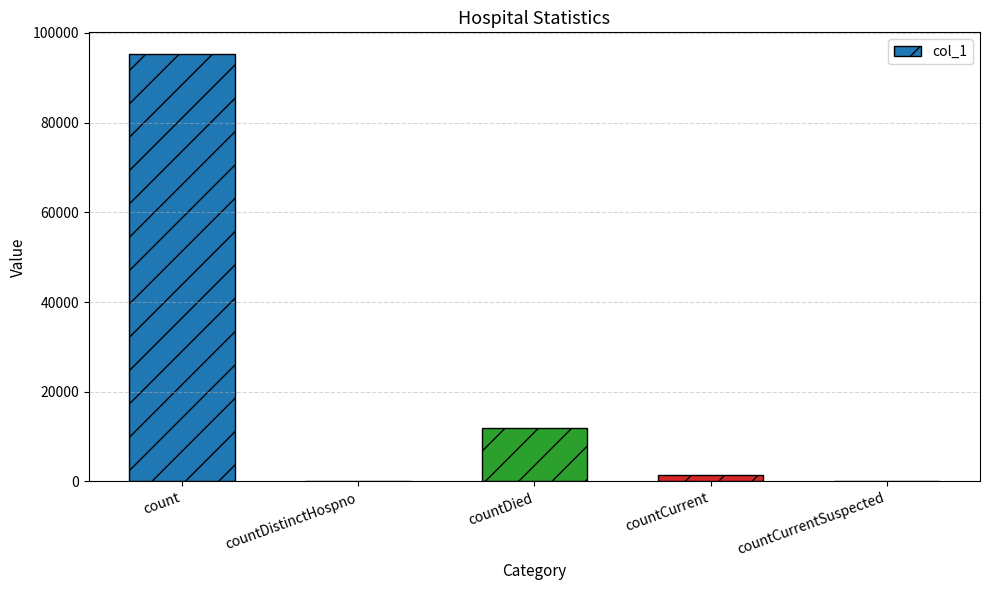

Count the number of categories in the chart.

5